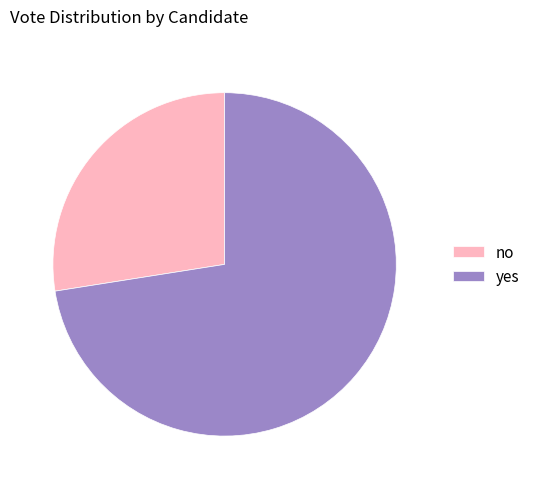

Between no and yes, which is larger?

yes